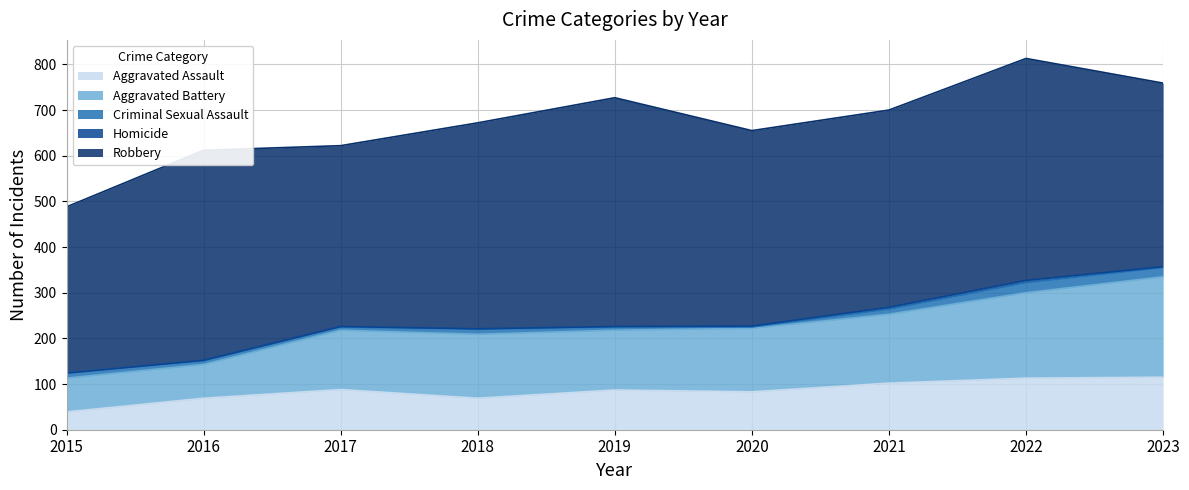

The Aggravated Assault series shows 69 at 2016. True or false?

True